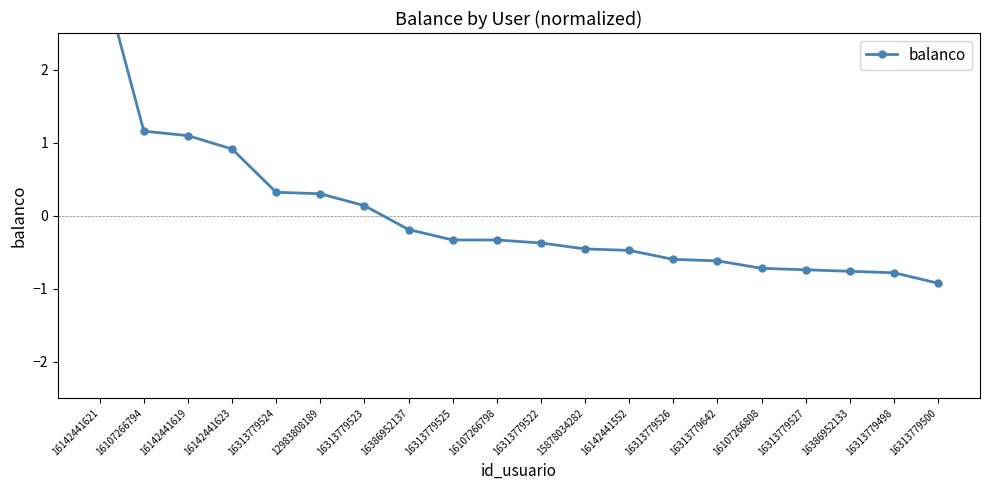

What is the difference between the second highest and second lowest values?

1.9